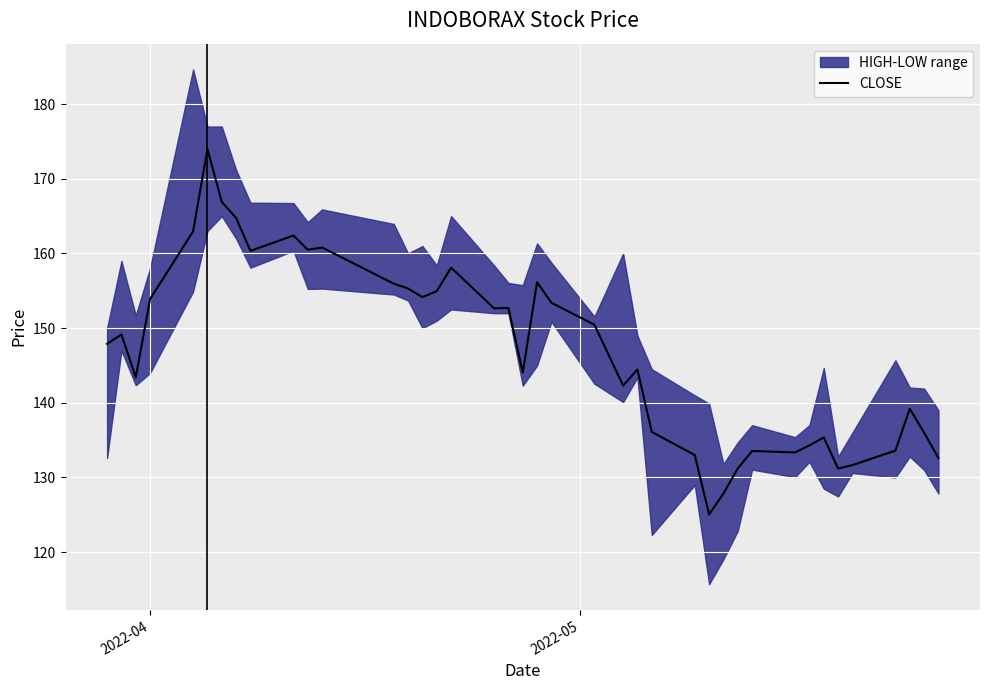

What is the average value?

146.9